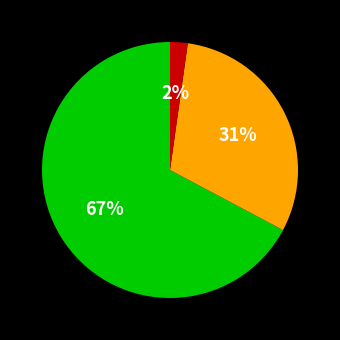

Count the number of slices in the pie.

3